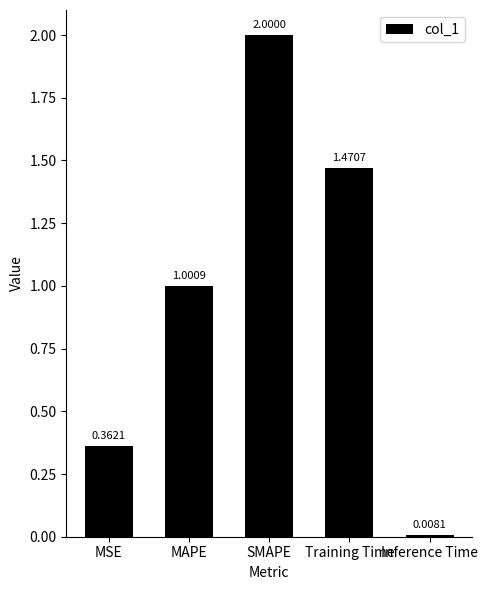

What is the maximum value shown in the chart?

2.0